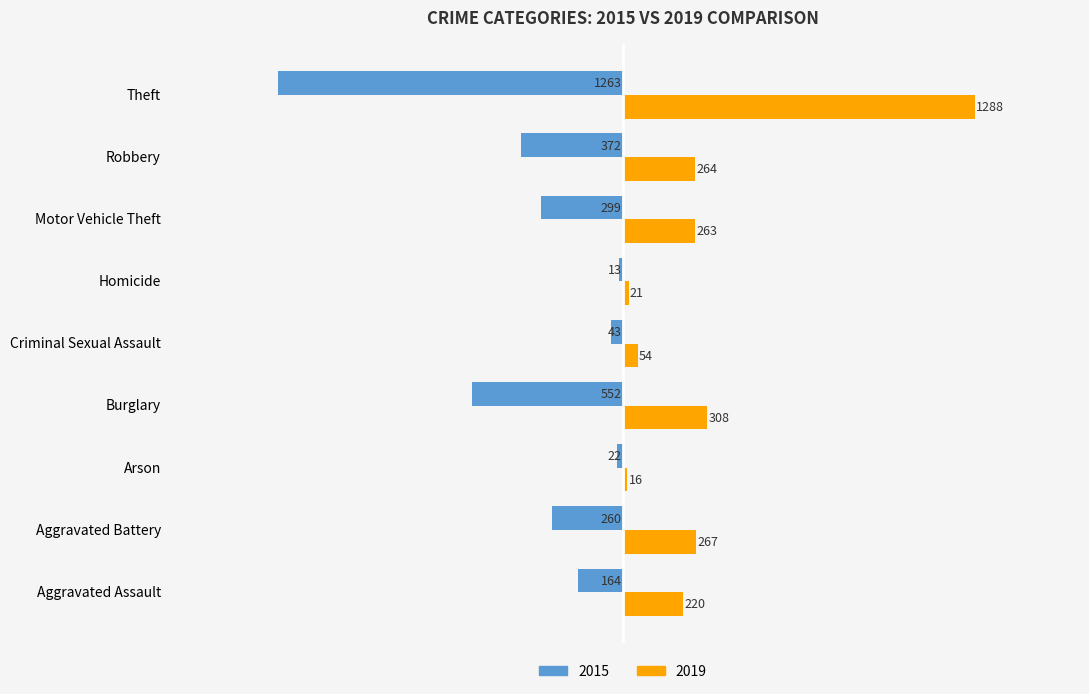

Which category has the highest value in the 2019 series?

Theft